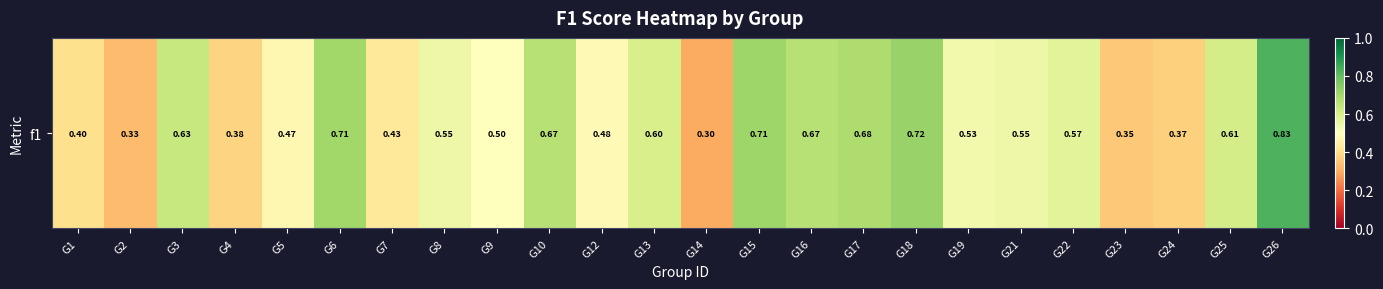

Read the value at G19.

0.5